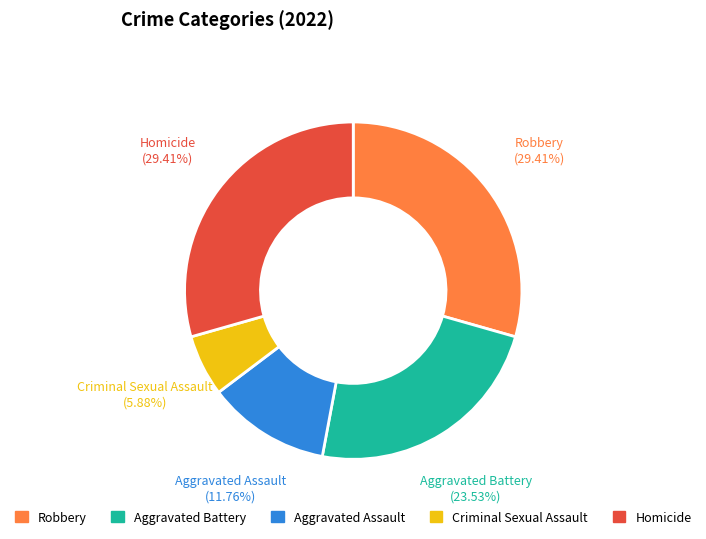

Does Aggravated Assault account for over 50% of the chart?

No